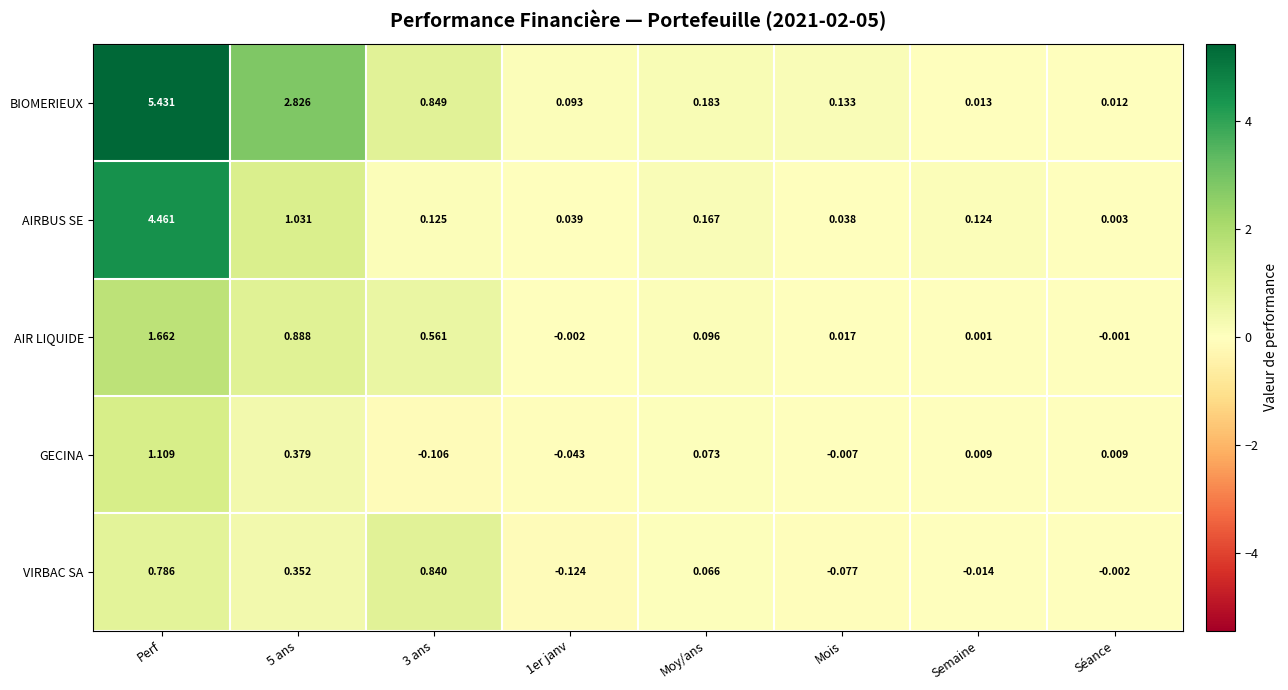

Which category has the highest value in the BIOMERIEUX series?

Perf